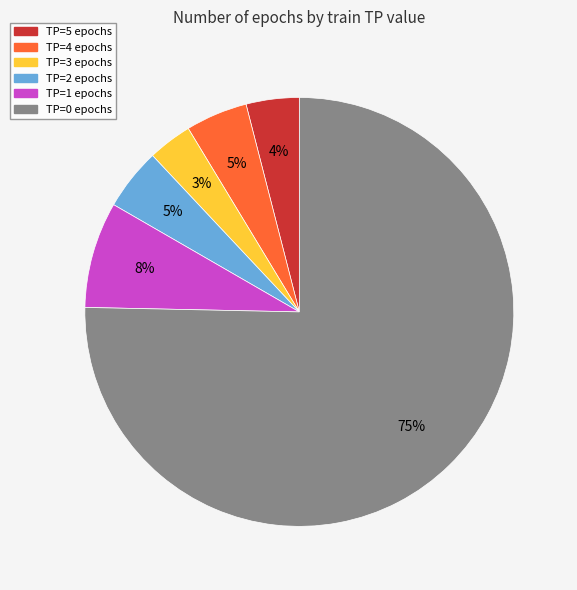

Which has a higher value, TP=0 or TP=2?

TP=0